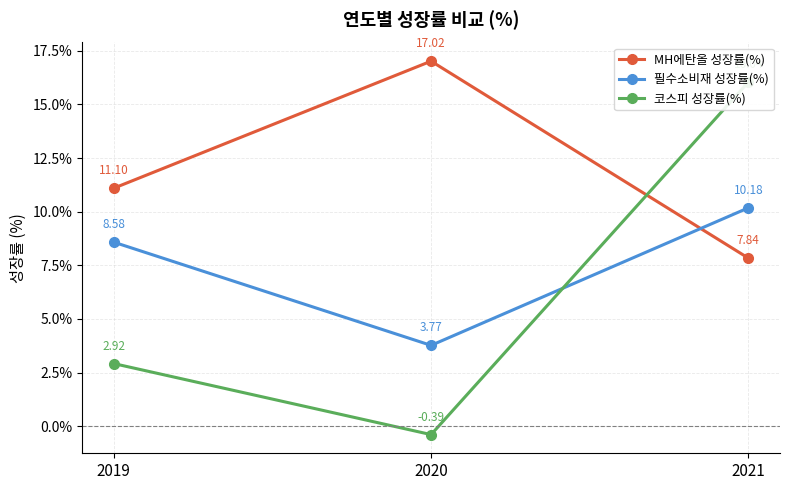

Reading left to right, extract all data points from this chart.

MH에탄올 성장률(%): 2019=11.1	2020=17.0	2021=7.8
필수소비재 성장률(%): 2019=8.6	2020=3.8	2021=10.2
코스피 성장률(%): 2019=2.9	2020=-0.4	2021=16.0